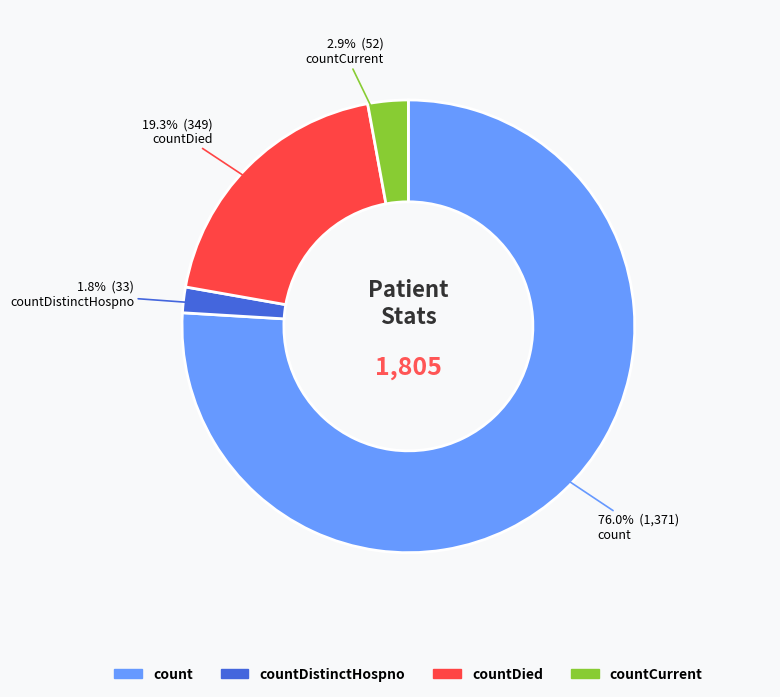

Is there a majority slice in this chart?

Yes